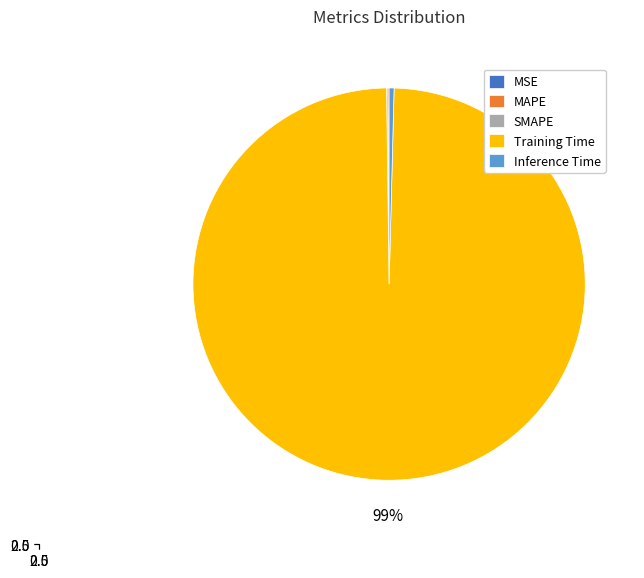

Does any single category account for the majority?

Yes